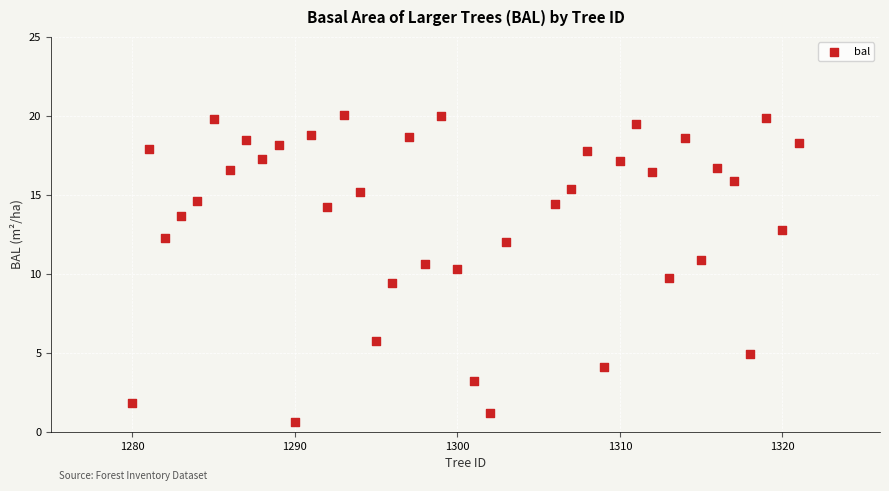

What is the range of X values (max minus min)?

41.0